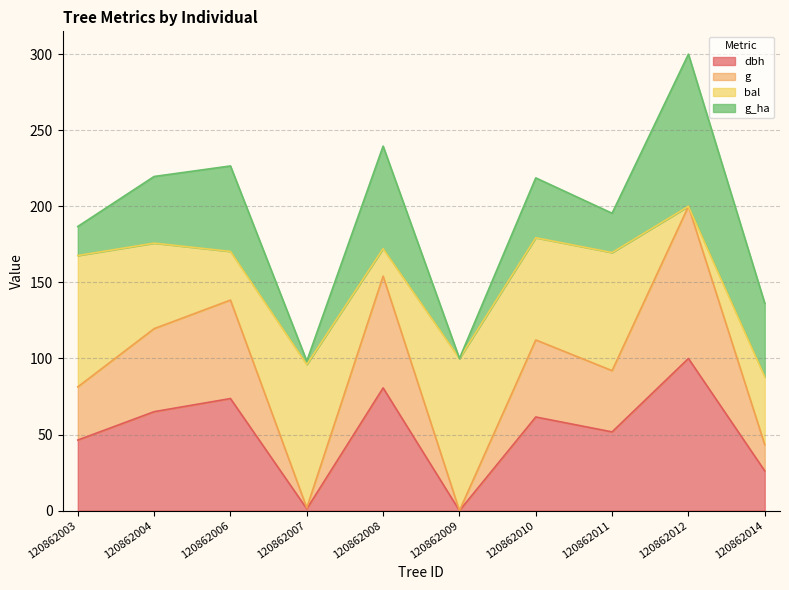

True or false: g and dbh cross at least once.

False